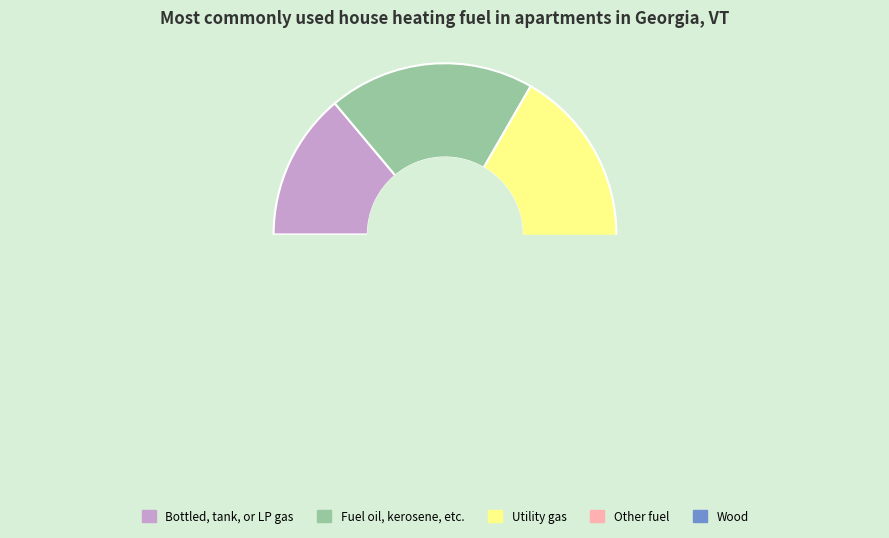

To the nearest percent, what is the difference between the largest and smallest slice percentages?

11%